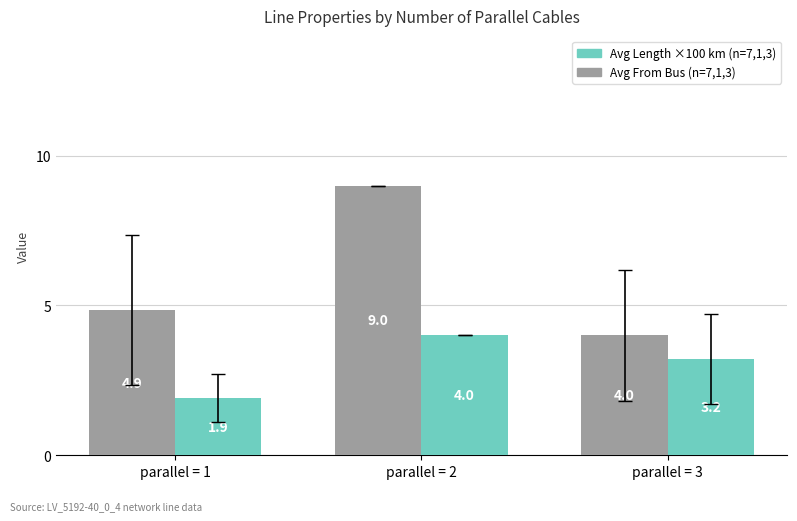

How many series are shown in this chart?

2